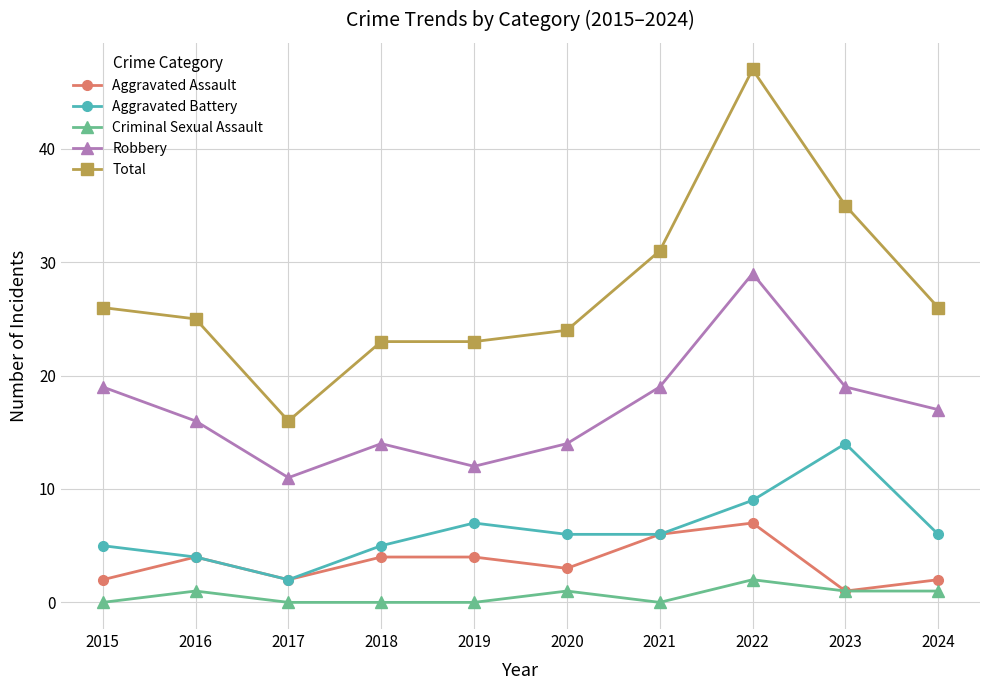

What is the average value of the Criminal Sexual Assault series?

1